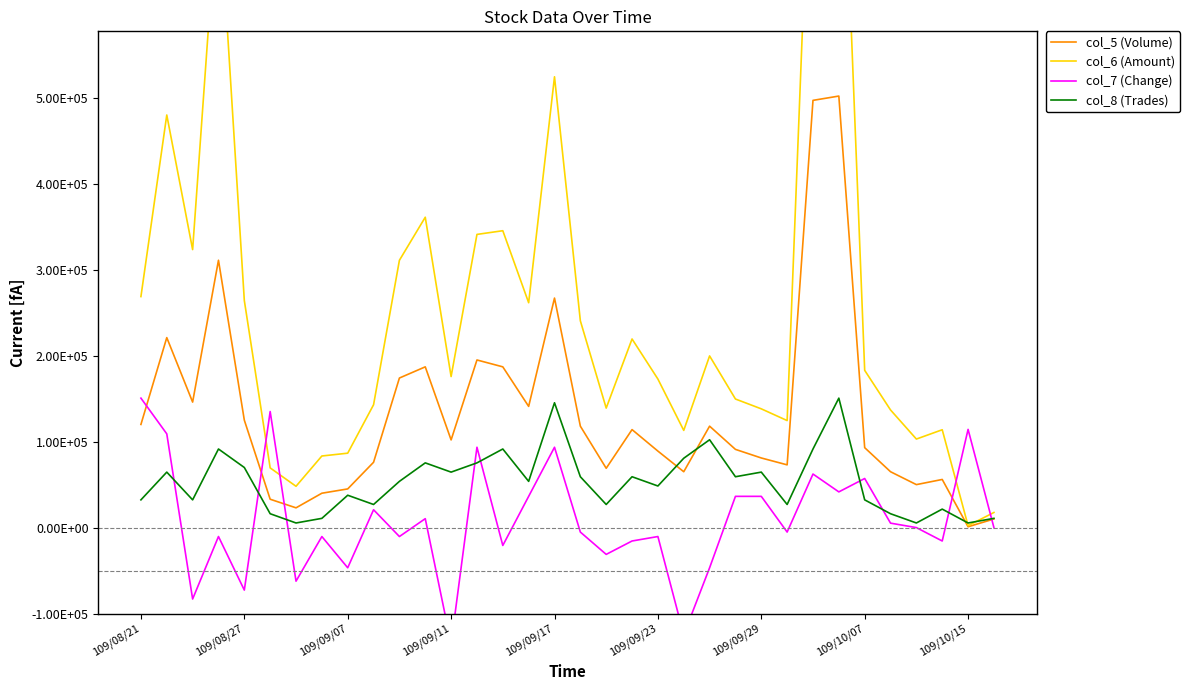

What is the label of the 17th point from the right?

17